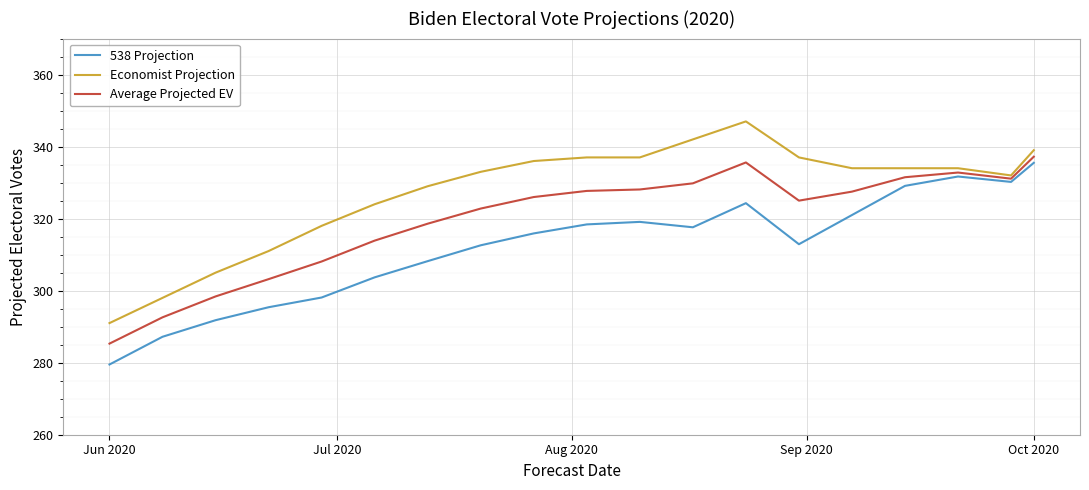

Which series has the largest total across all categories?

Economist Projection